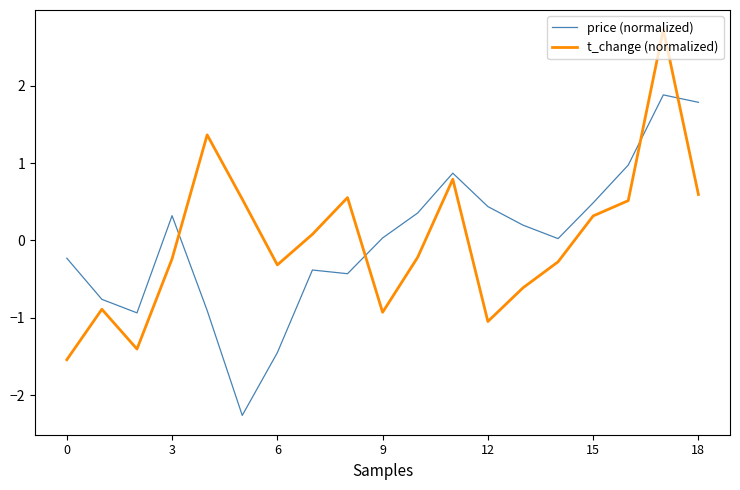

List the series in order of their peak value, lowest first.

price (normalized), t_change (normalized)